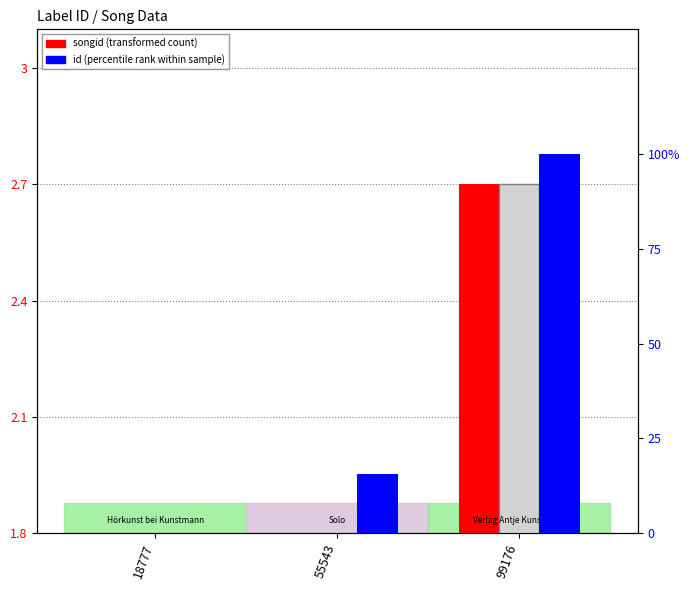

How many bars are there in total?

9